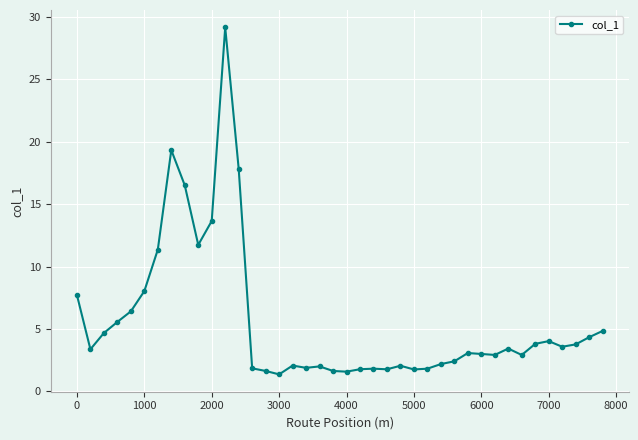

What is the smallest value displayed?

1.4